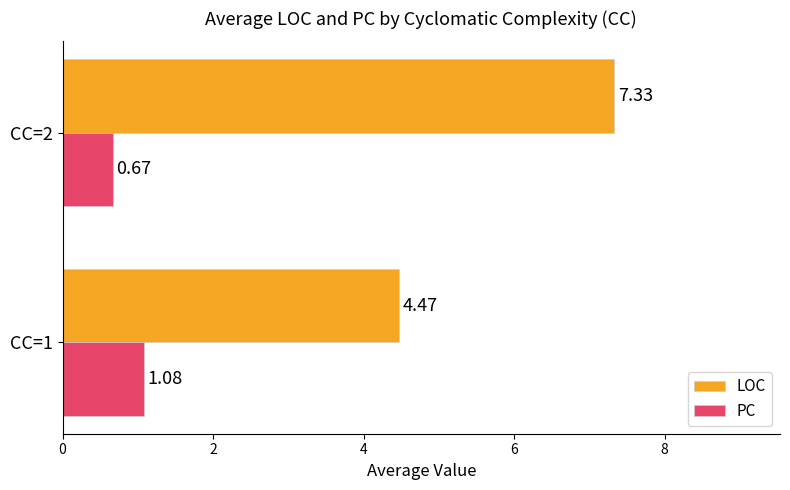

Rank the series by their maximum value, from lowest to highest.

PC, LOC